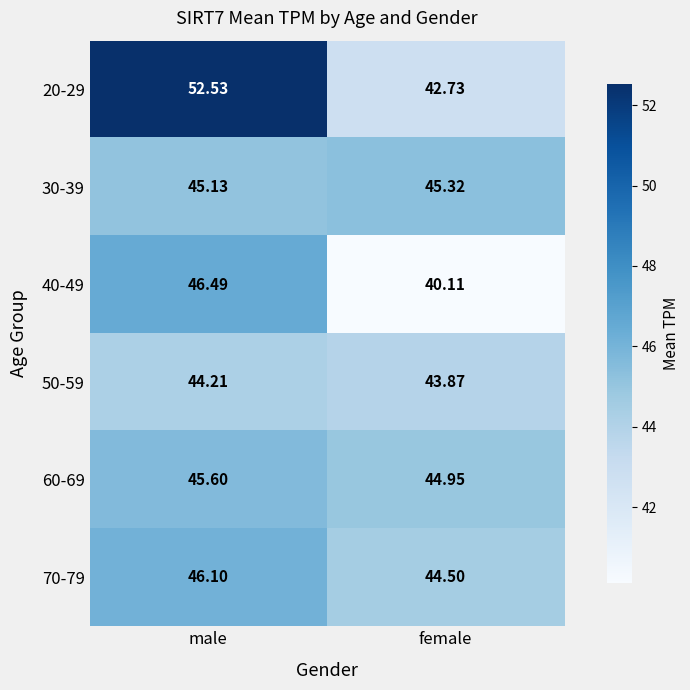

Rank the categories by 60-69 value from lowest to highest.

female, male